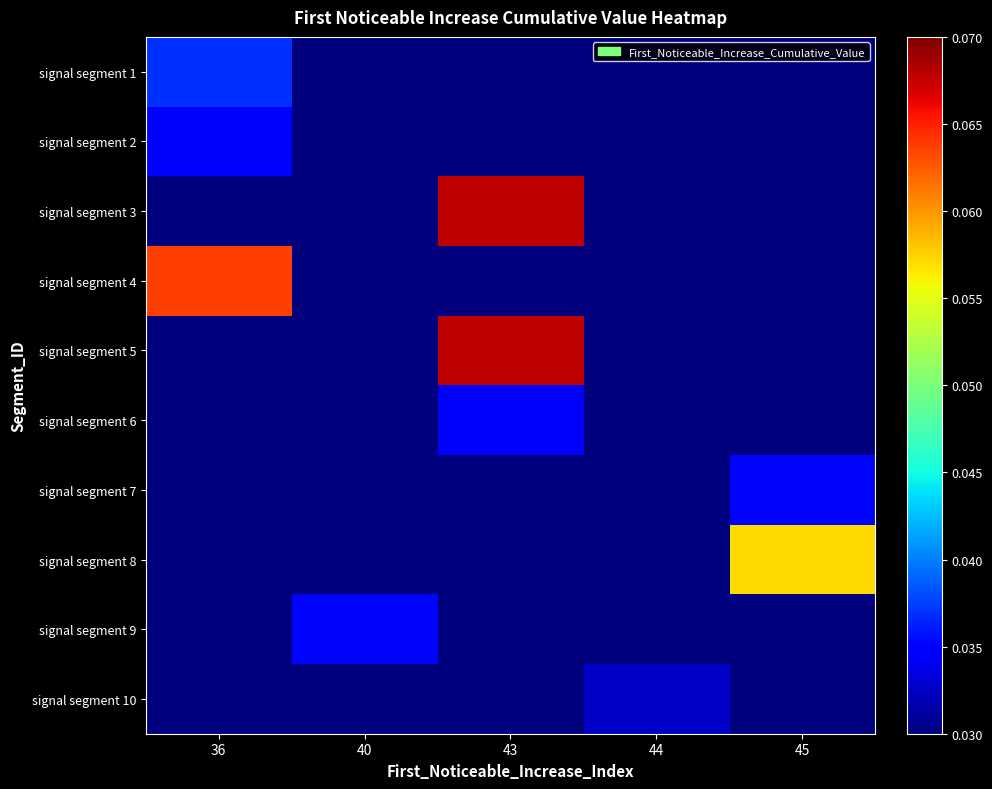

List the series in order of their peak value, lowest first.

signal segment 10, signal segment 2, signal segment 6, signal segment 7, signal segment 9, signal segment 1, signal segment 8, signal segment 4, signal segment 3, signal segment 5